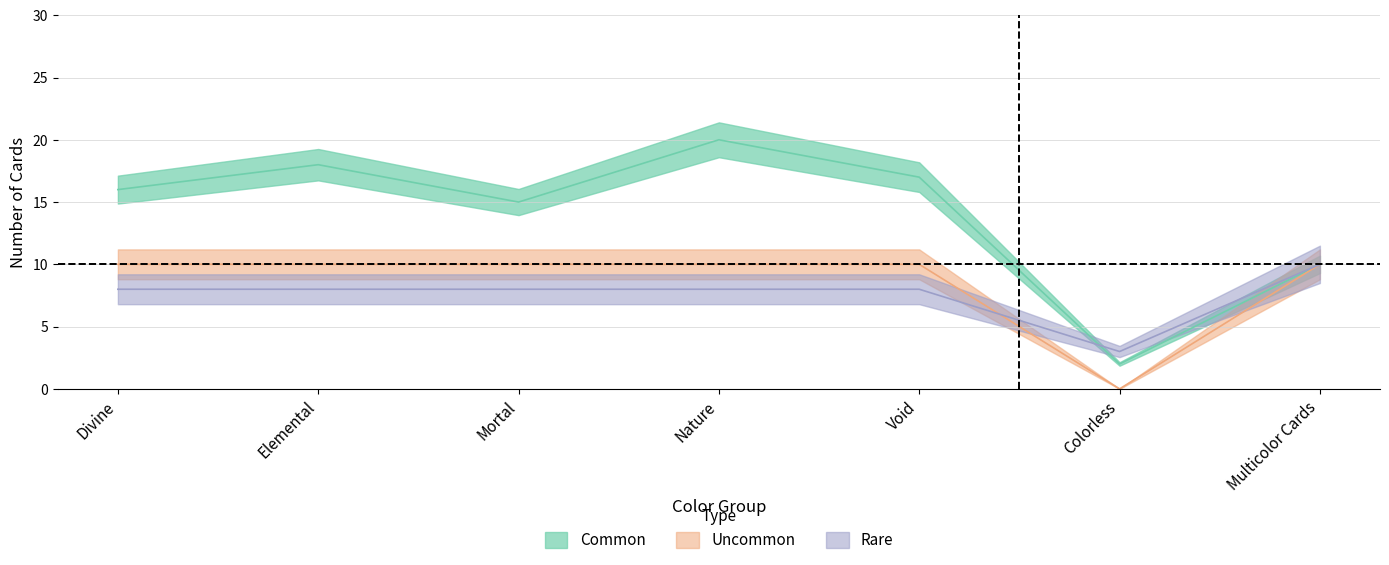

What is the average value of the Common series?

14